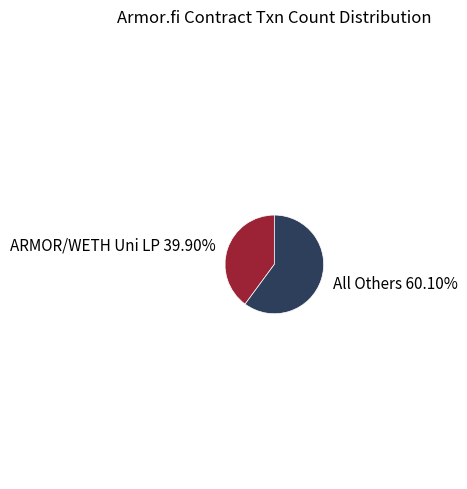

Which category has the biggest portion of the pie?

All Others